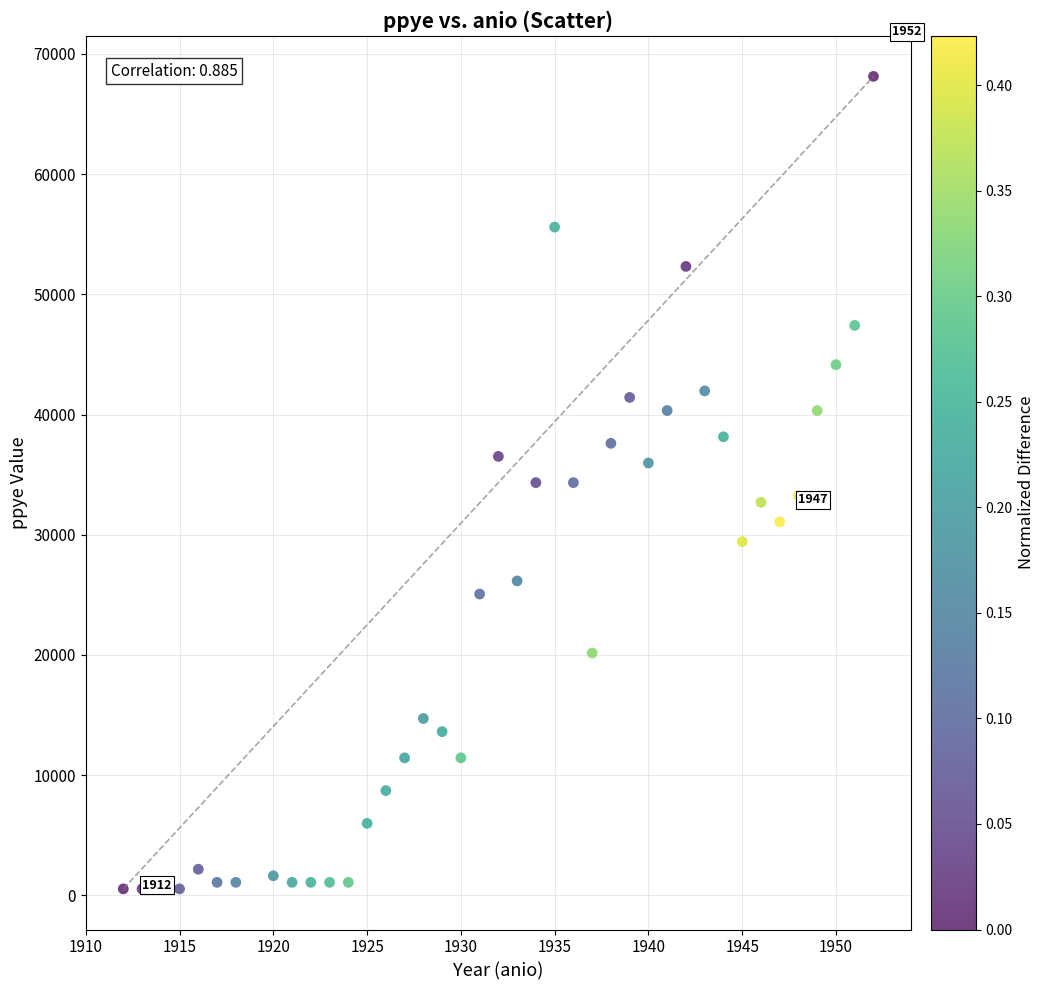

What is the range of X values (max minus min)?

40.0